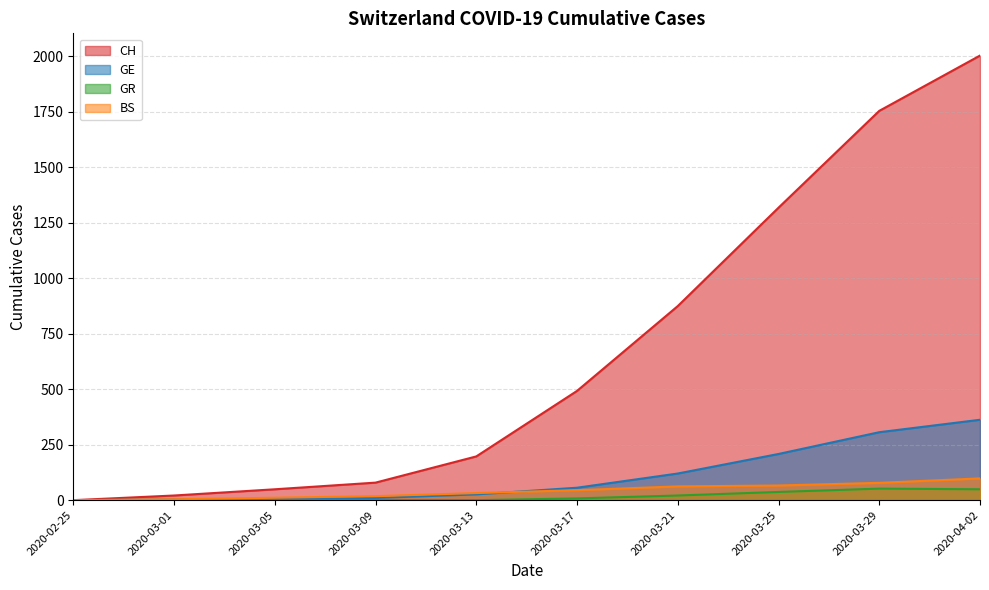

How many lines are shown in the chart?

4